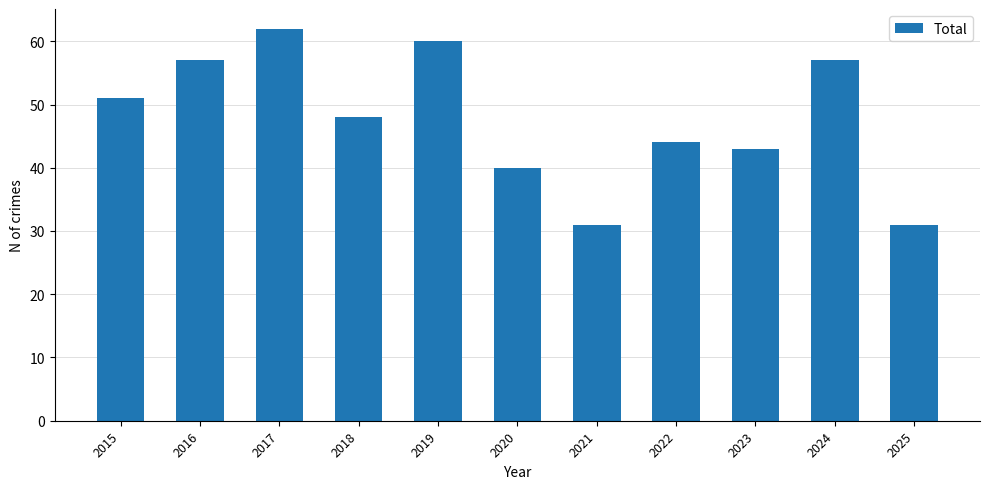

What is the sum of all values?

524